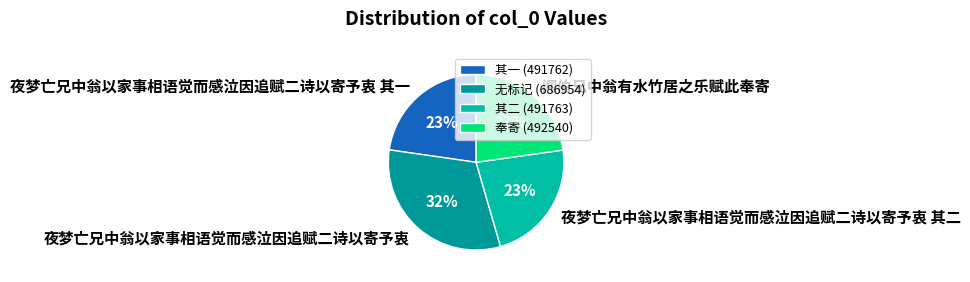

Does any single category account for the majority?

No